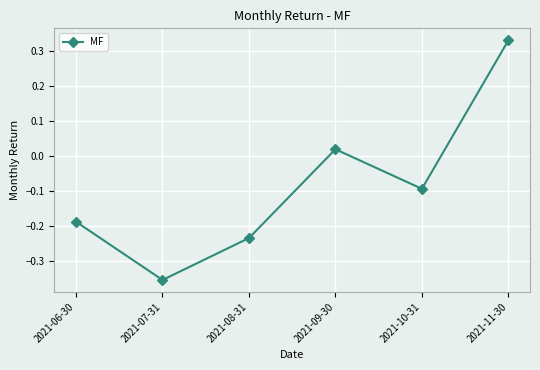

Where is the first local maximum?

2021-09-30